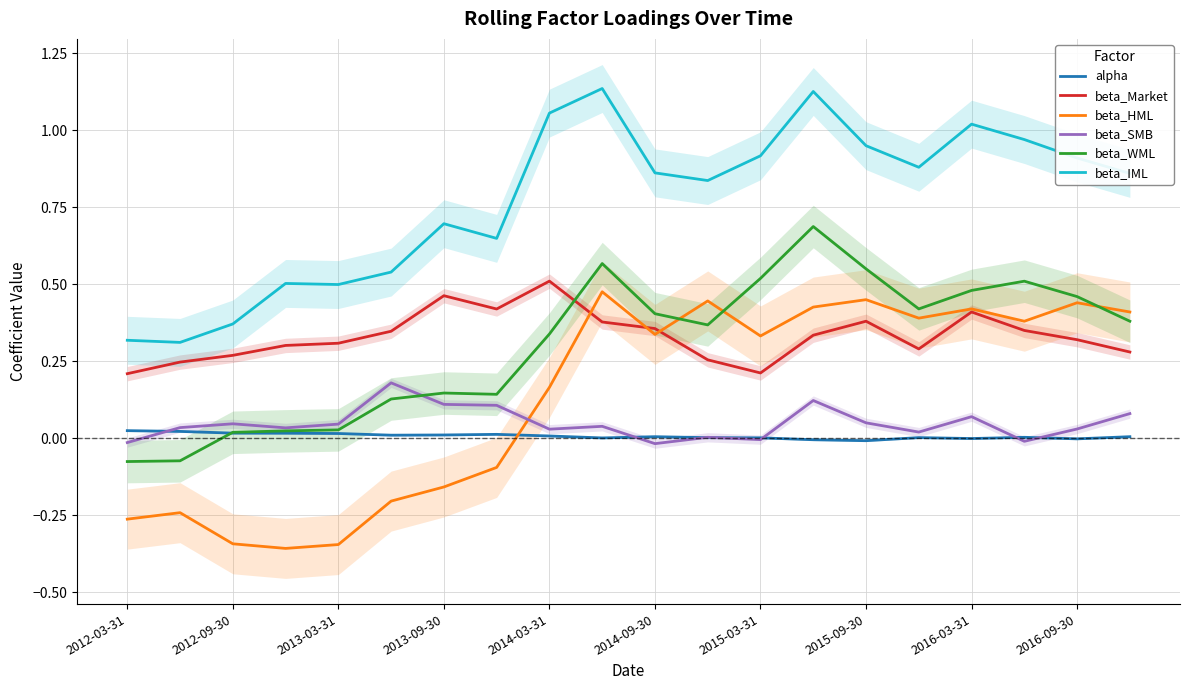

What is the difference between the highest and lowest values at 15?

0.9